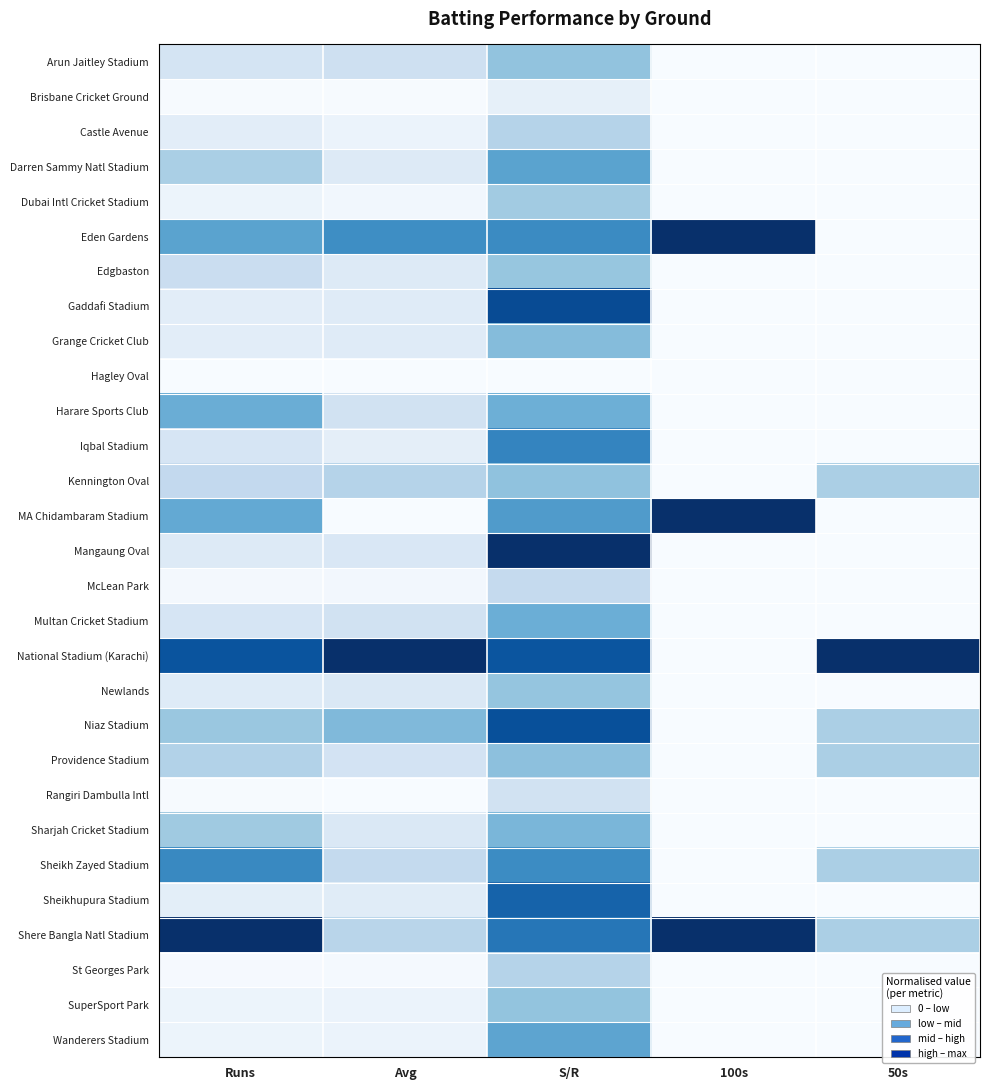

Which series has the widest spread of values?

Eden Gardens